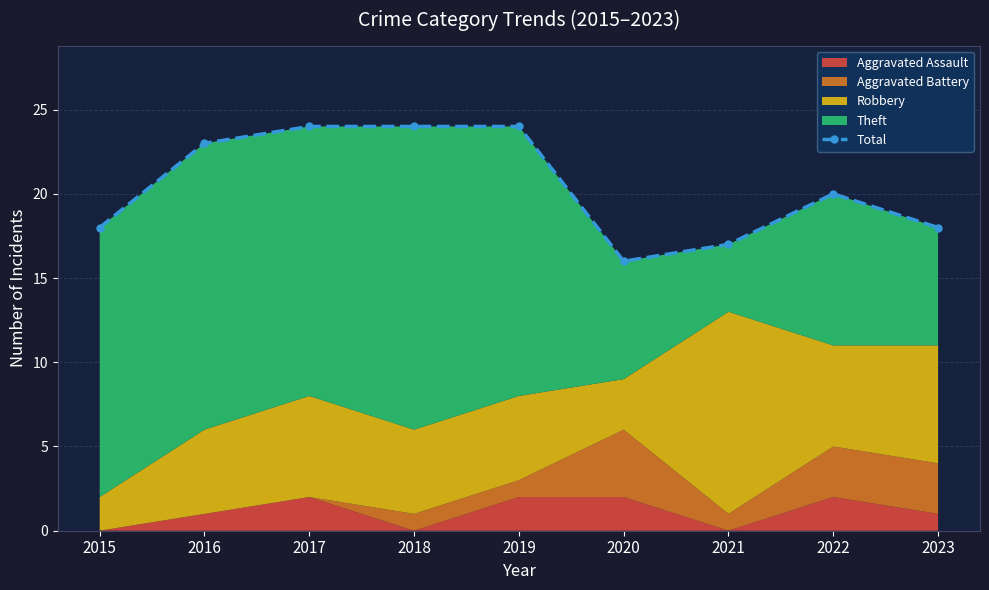

At which label is the value closest to 20?

2022